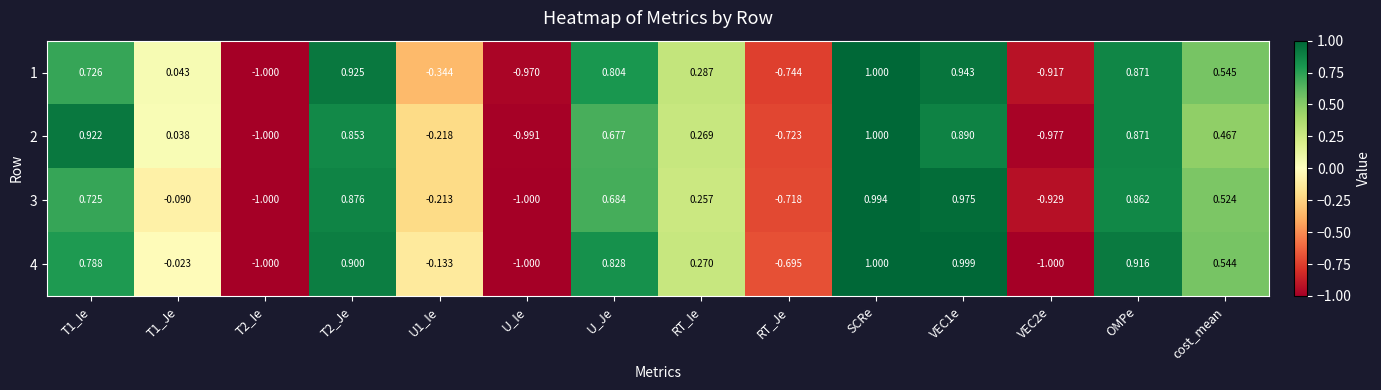

Which series changed the most between T1_Ie and T2_Ie?

2